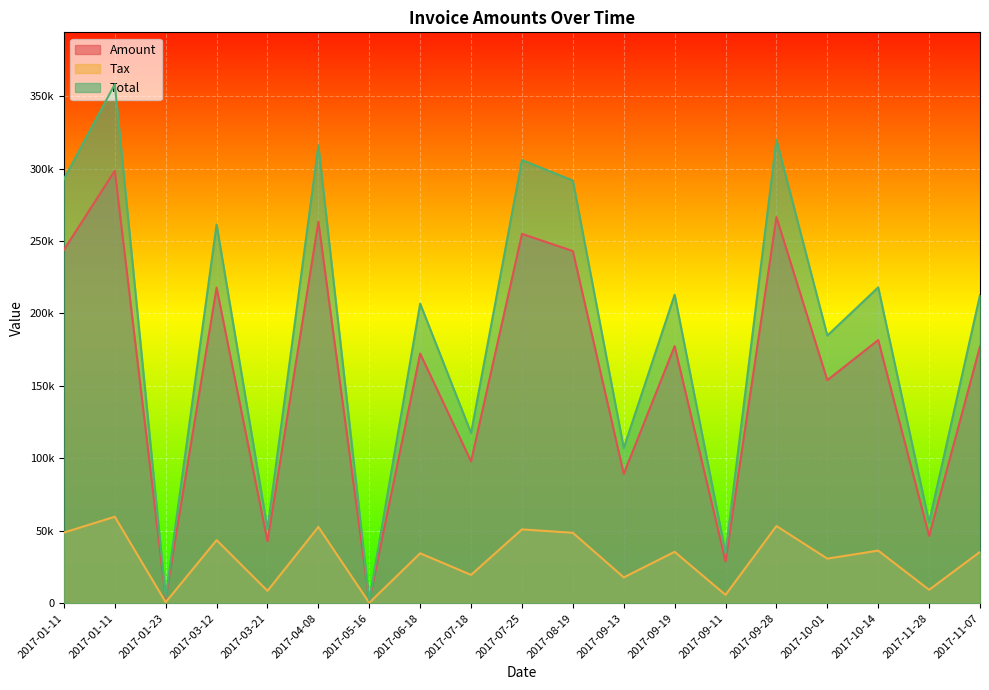

At 2017-06-18, list the series in order from largest to smallest.

Total, Amount, Tax